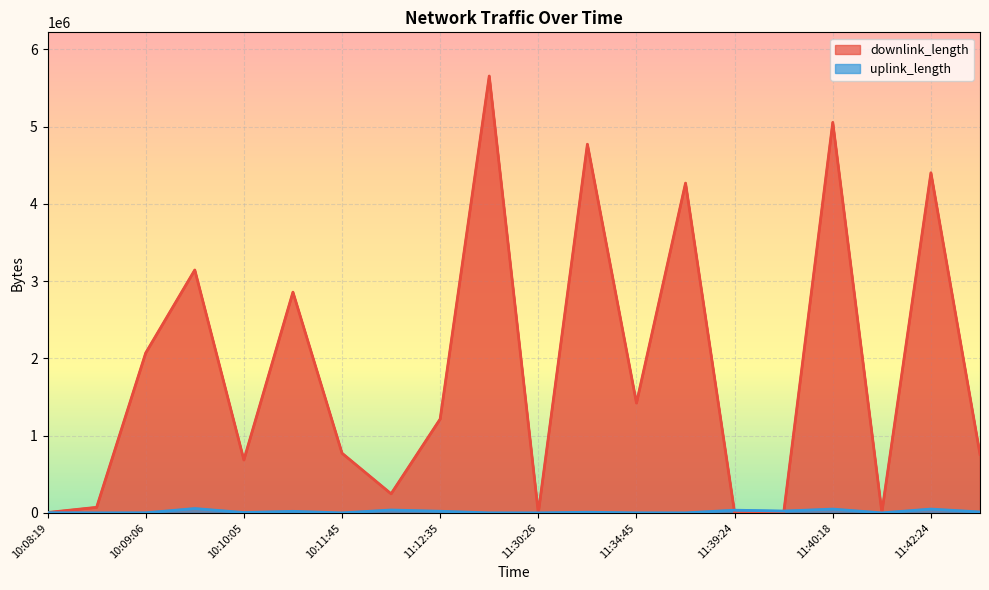

Between 11:12:35 and 11:11:47, which is larger?

11:12:35